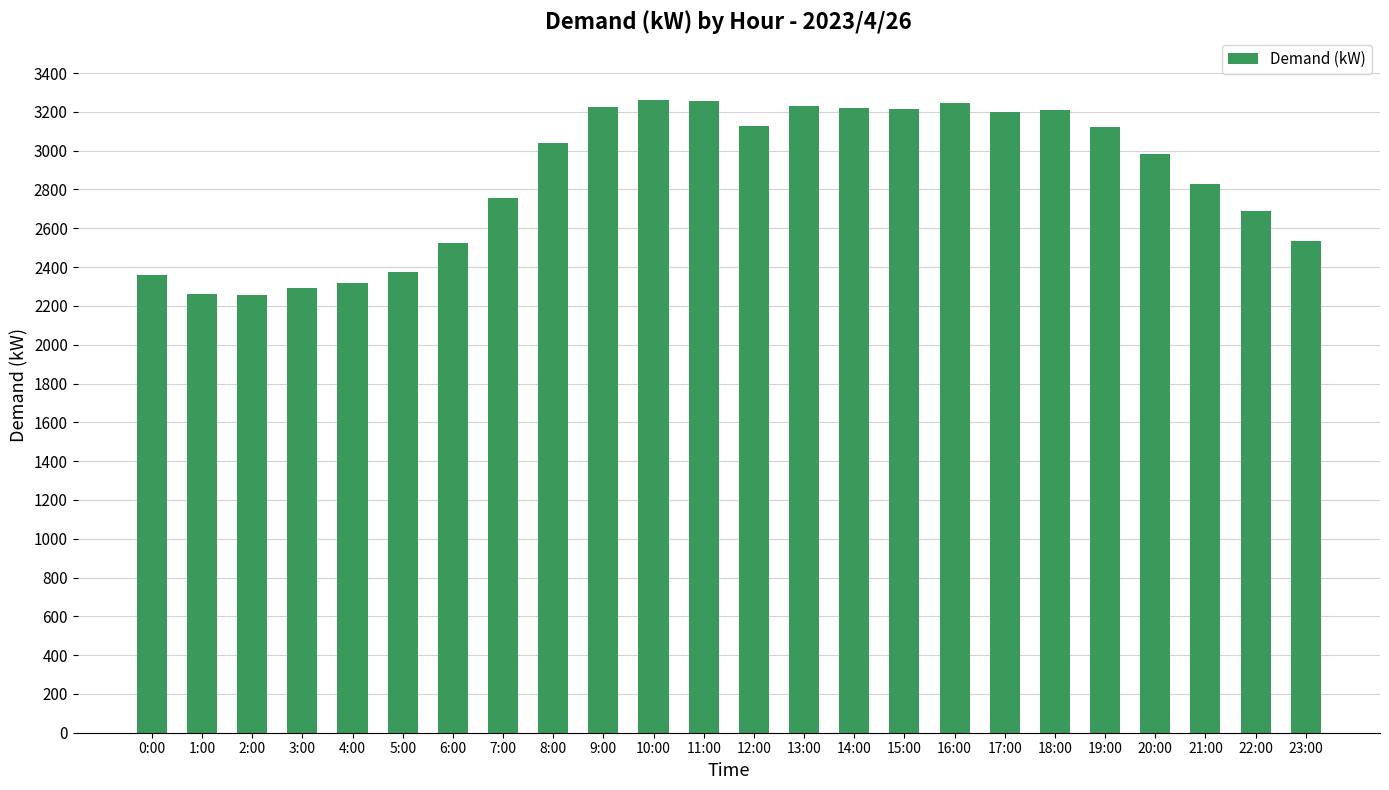

What is the greatest value displayed?

3259